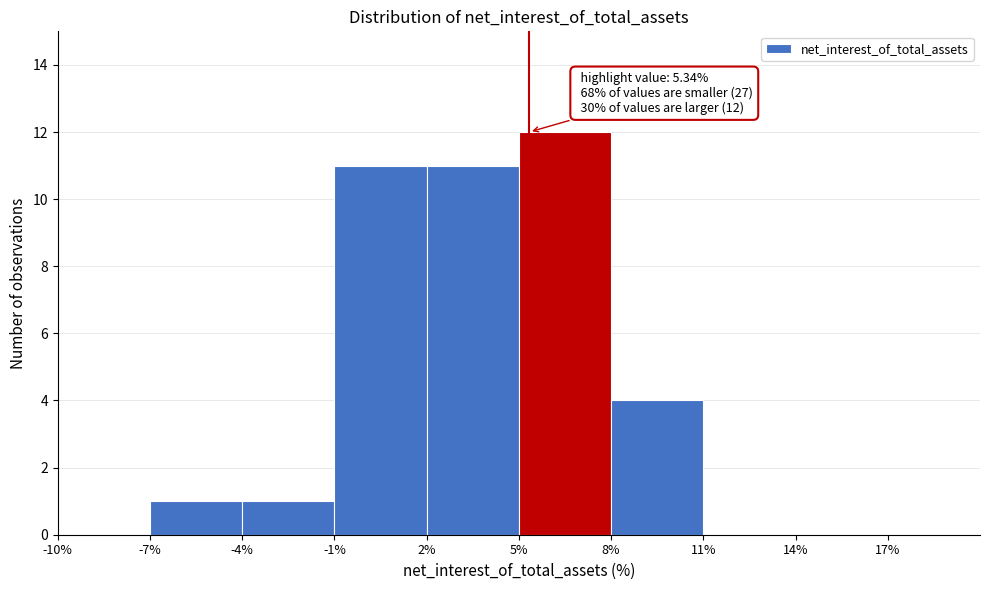

Which range on the x-axis has the tallest bar?

5 to 8